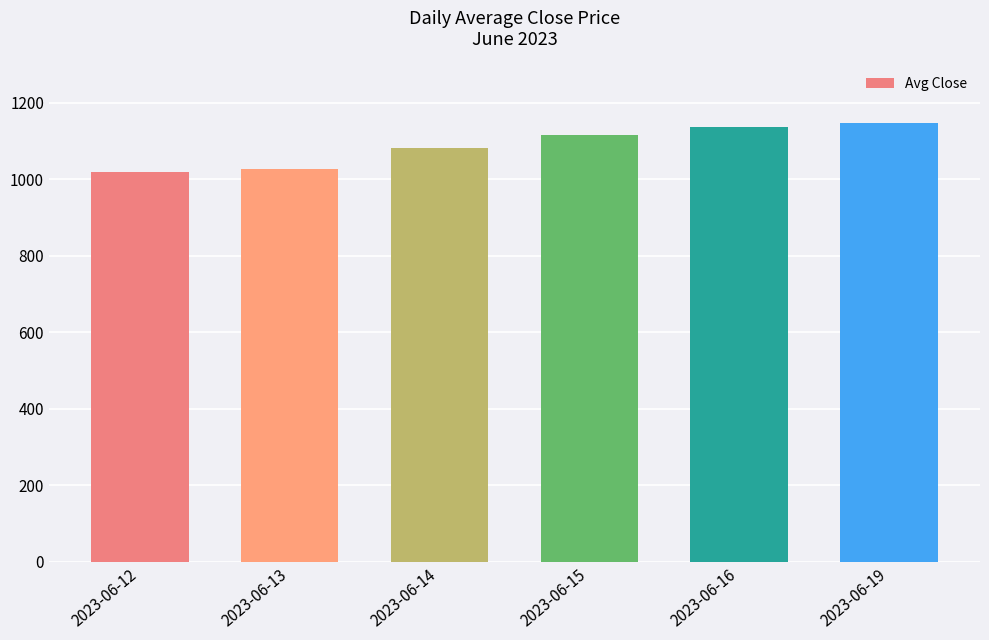

Does the chart contain any negative values?

No